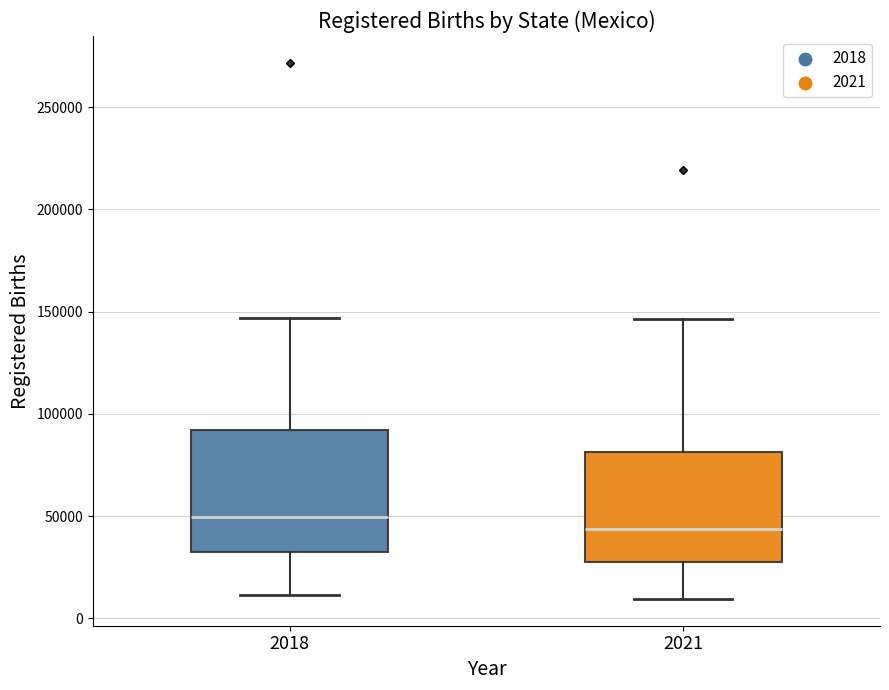

Which box has the highest median line?

2018